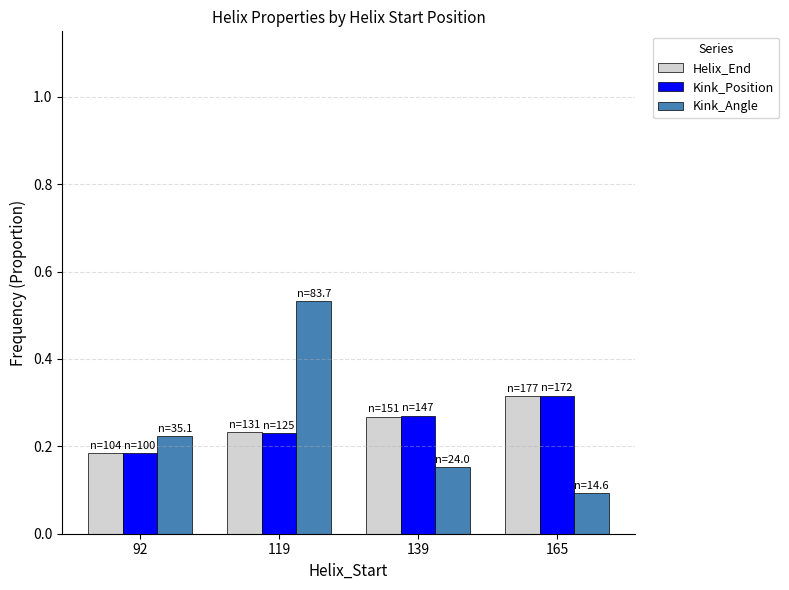

Is it true that Helix_End equals 0.3 at 92?

False